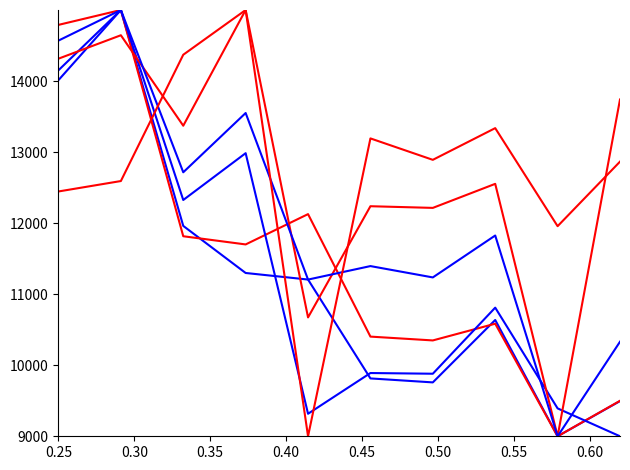

How many lines are shown in the chart?

6